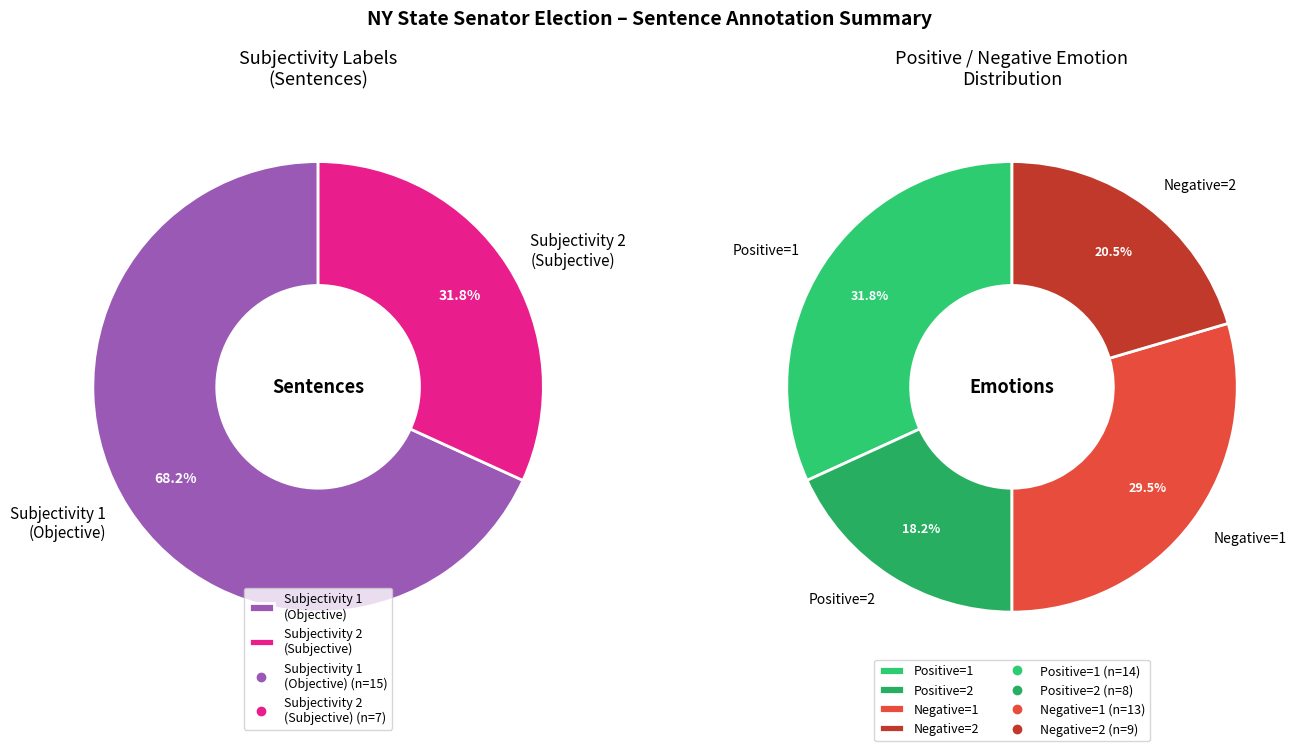

Rank the categories by value from lowest to highest.

Subjectivity=2, Subjectivity=1